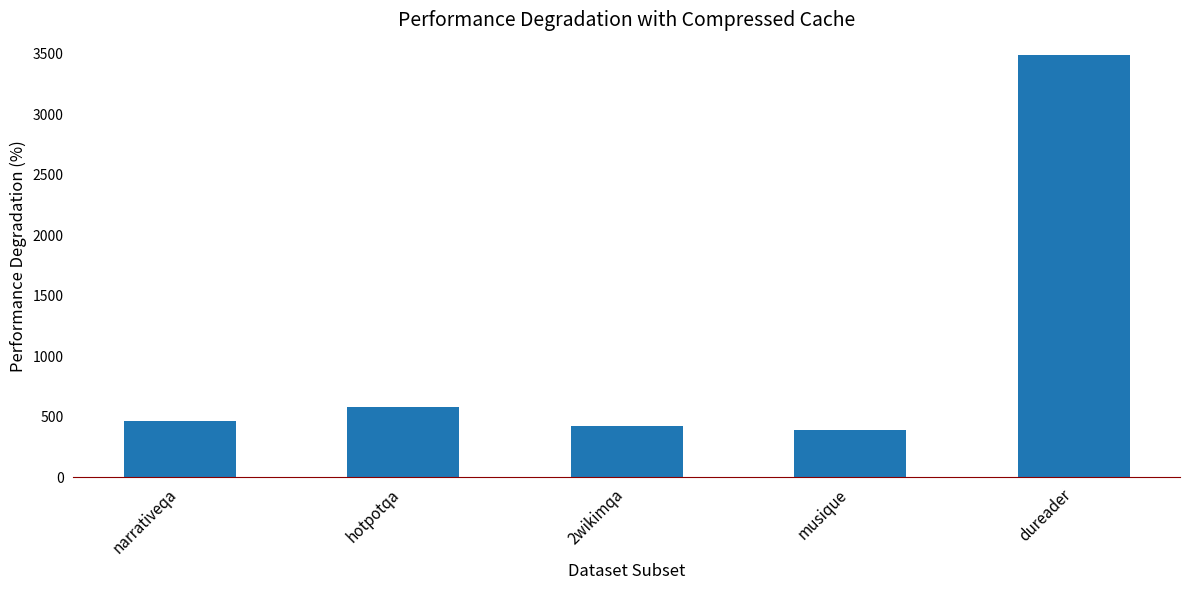

What is the label of the 3rd bar from the left?

2wikimqa